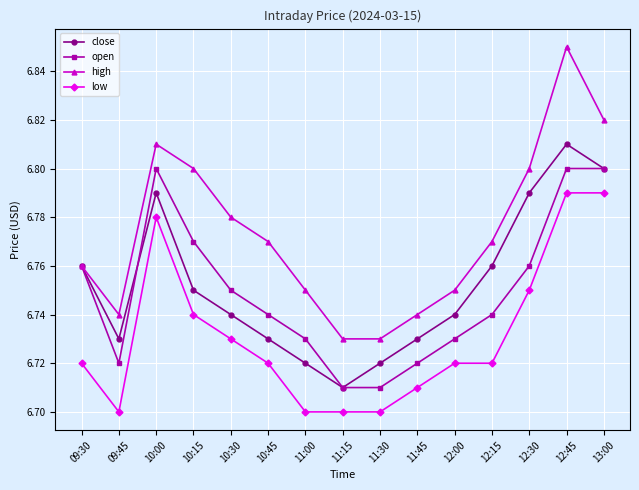

Between 09:45 and 10:30, which series saw the biggest shift?

high